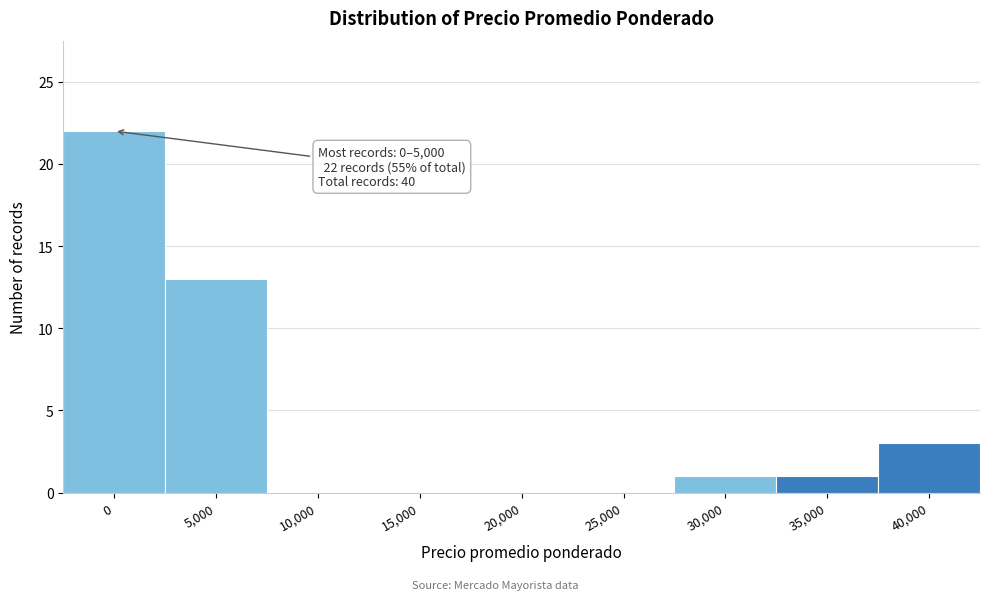

Reading right to left, extract all data points from this chart.

40,000=3	35,000=1	30,000=1	25,000=0	20,000=0	15,000=0	10,000=0	5,000=13	0=22